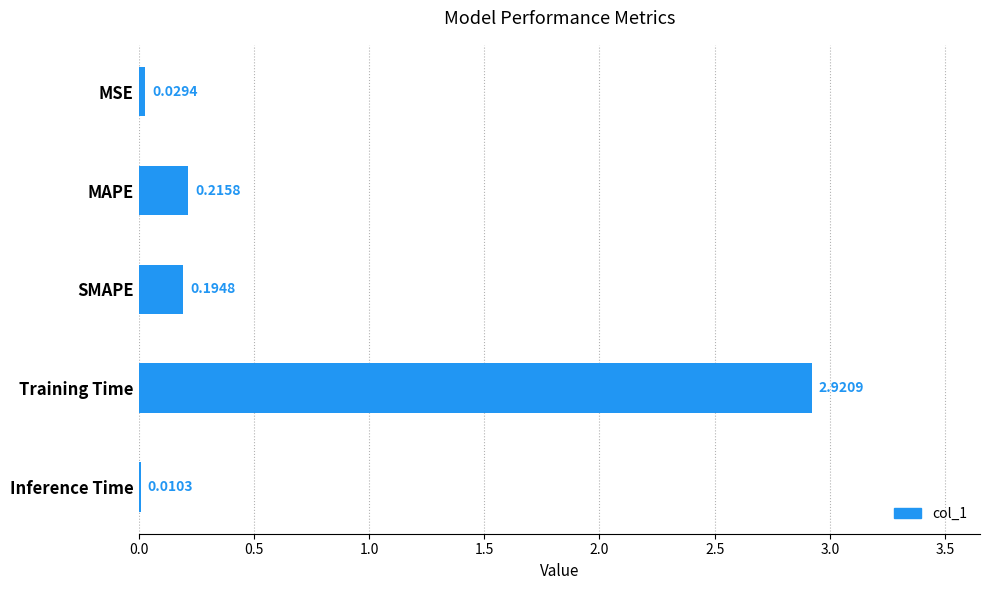

At which category does the chart reach its peak across all series?

Training Time